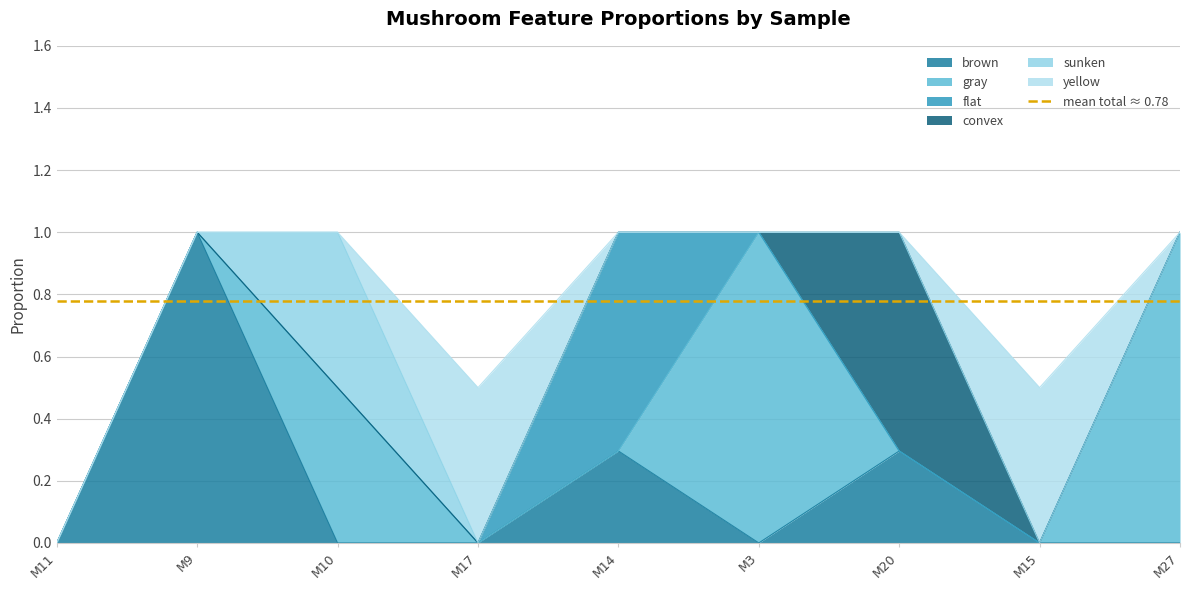

What is the label of the 2nd point from the right?

M15